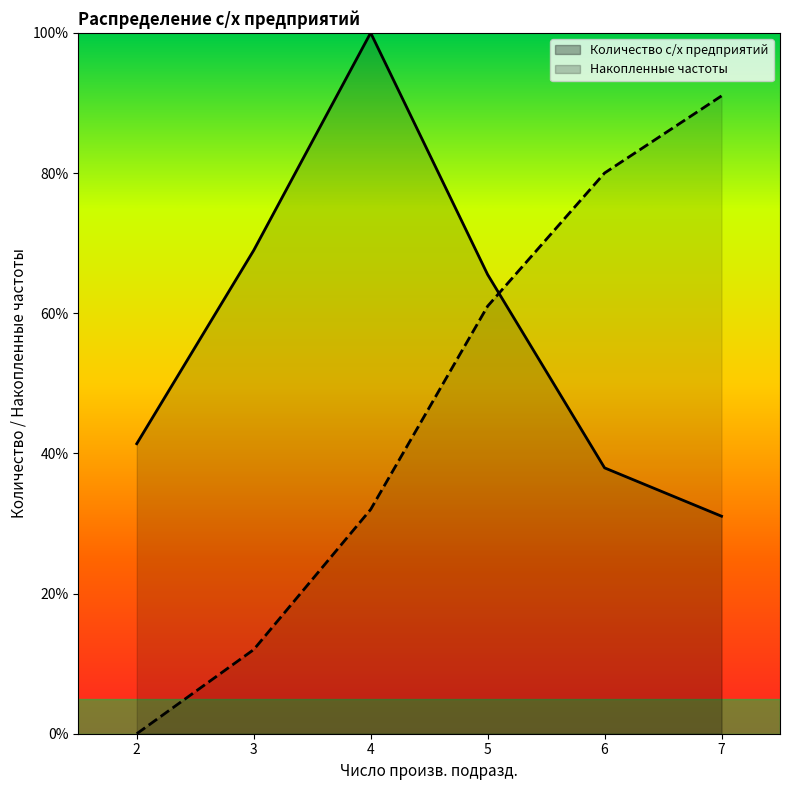

Reading left to right, extract all data points from this chart.

Количество с/х предприятий: 41.4	69.0	100.0	65.5	37.9	31.0
Накопленные частоты: 0.0	12.0	32.0	61.0	80.0	91.0